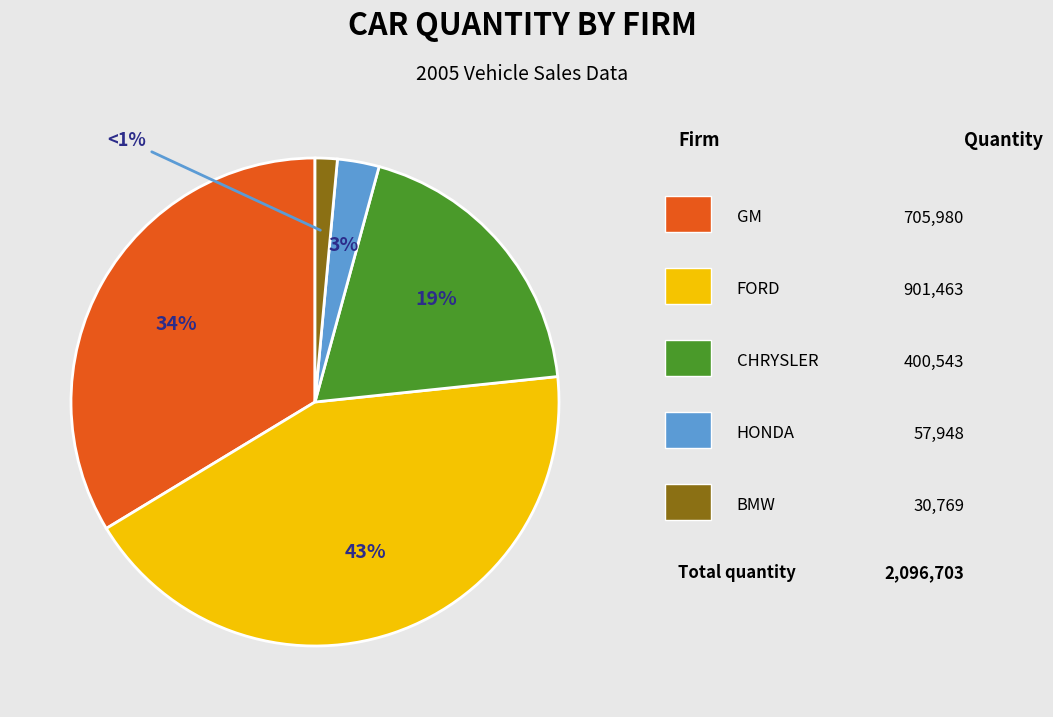

Is there any slice that represents more than half of the pie?

No